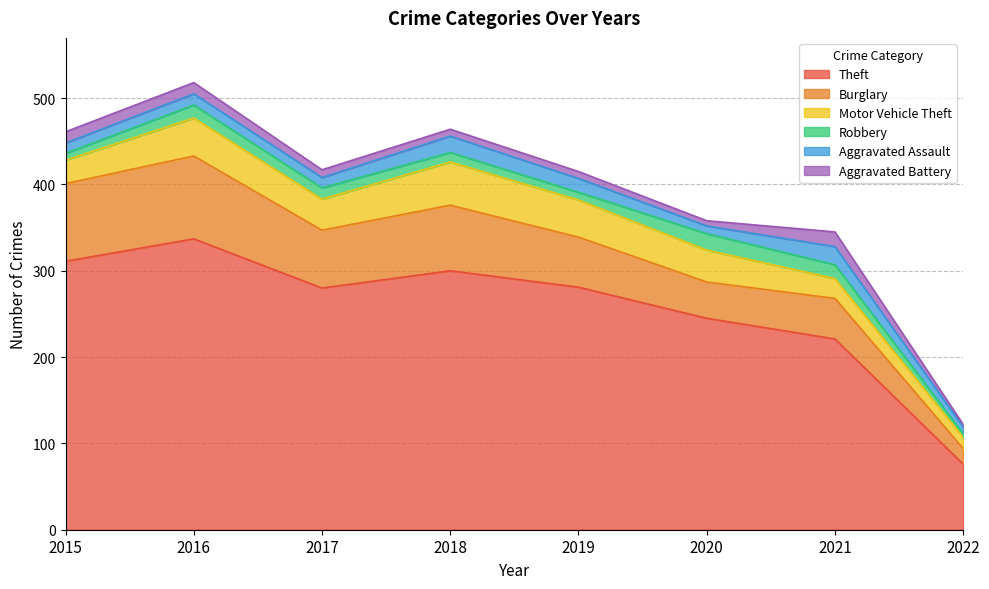

What is the difference between the highest and lowest values at 2021?

205